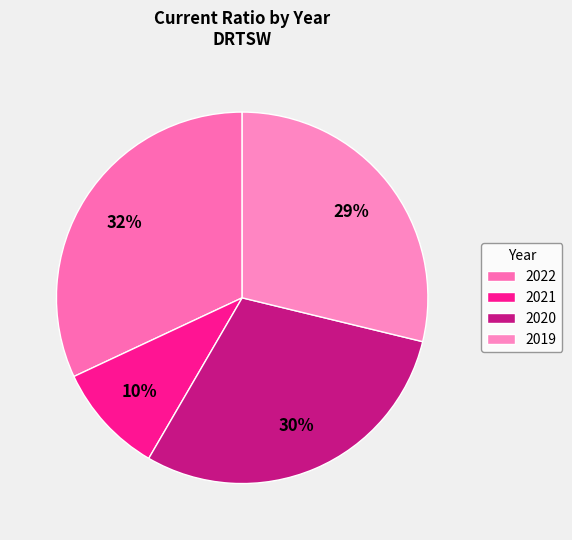

What is the smallest slice in the pie chart?

2021